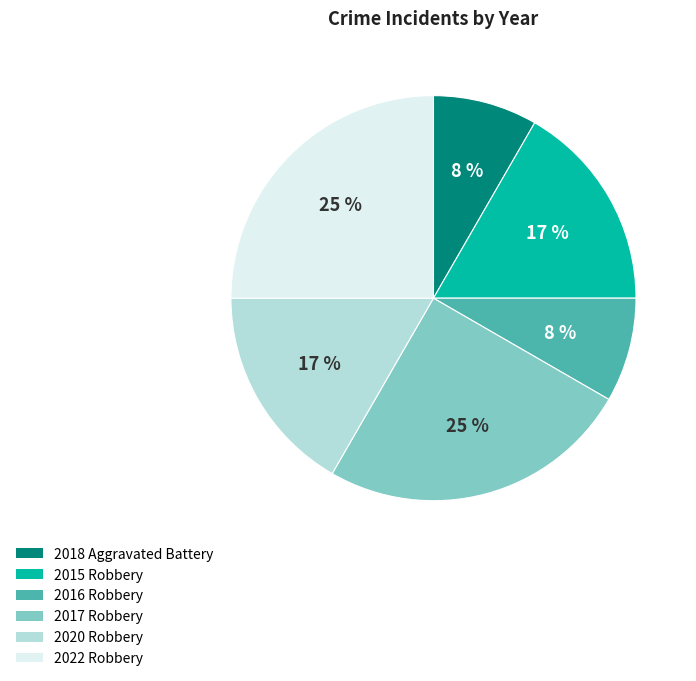

Does any single category account for the majority?

No